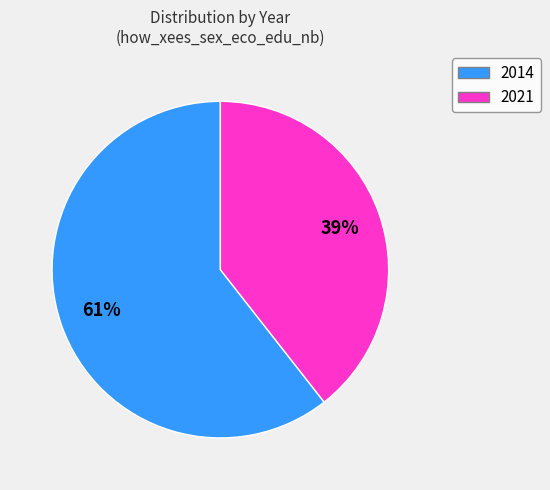

What is the largest slice in the pie chart?

2014